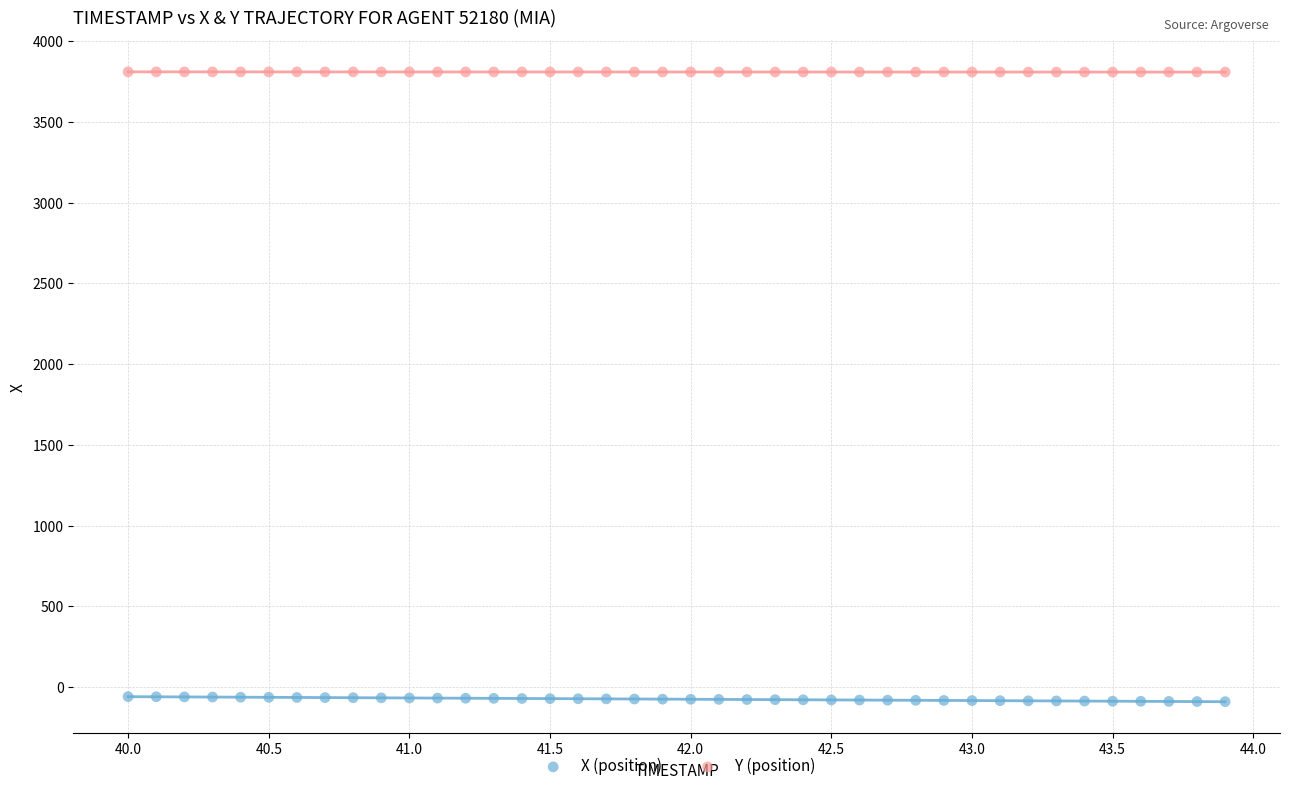

Which series contains the highest Y value?

Y (position)